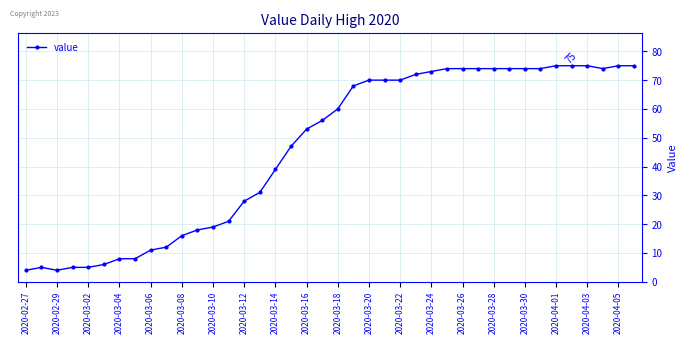

What is the sum of all values?

1846